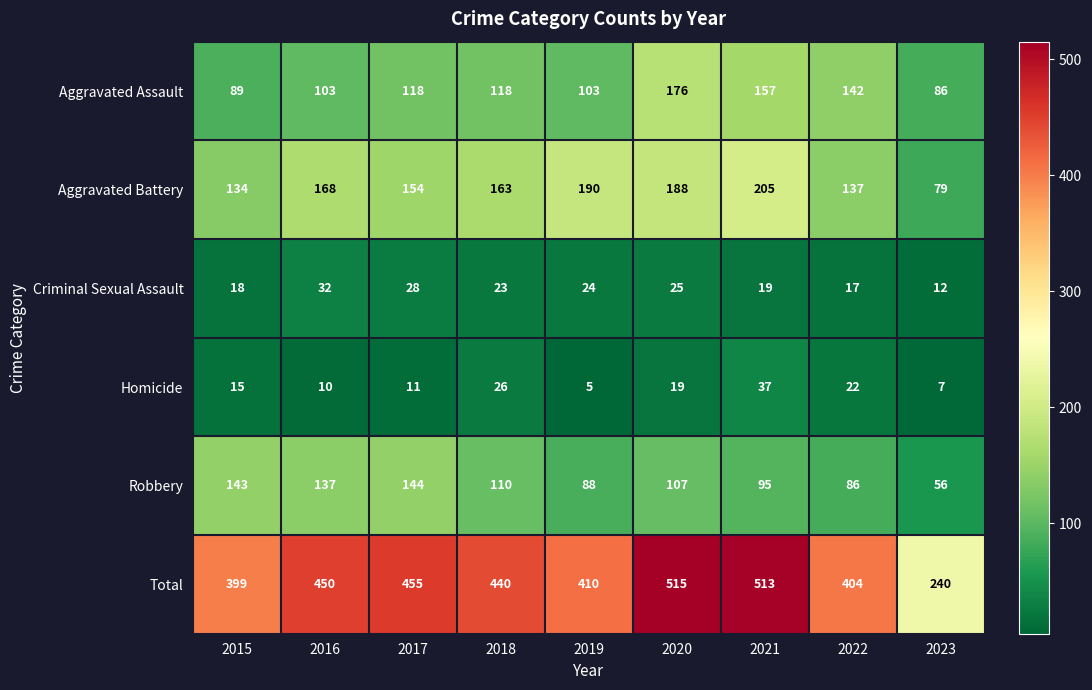

What is the difference between the maximum and minimum values in the Total series?

275